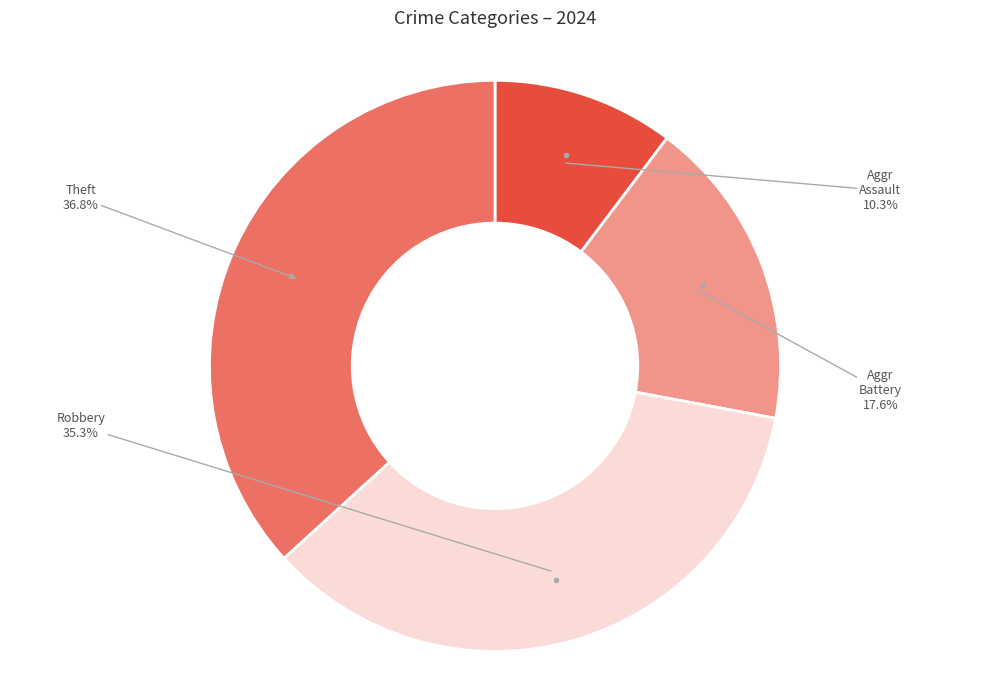

Is there a majority slice in this chart?

No